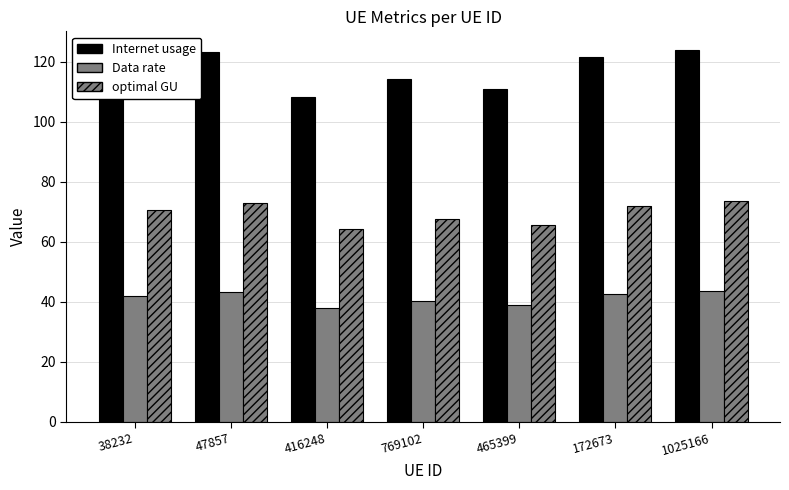

How many data points in Internet usage are above 119?

4